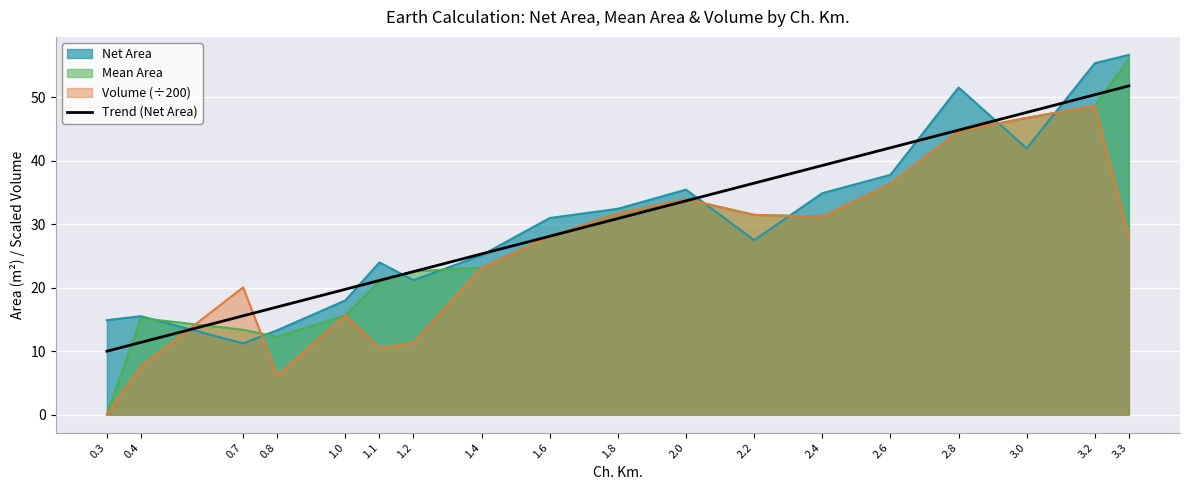

How many values are below 30?

9